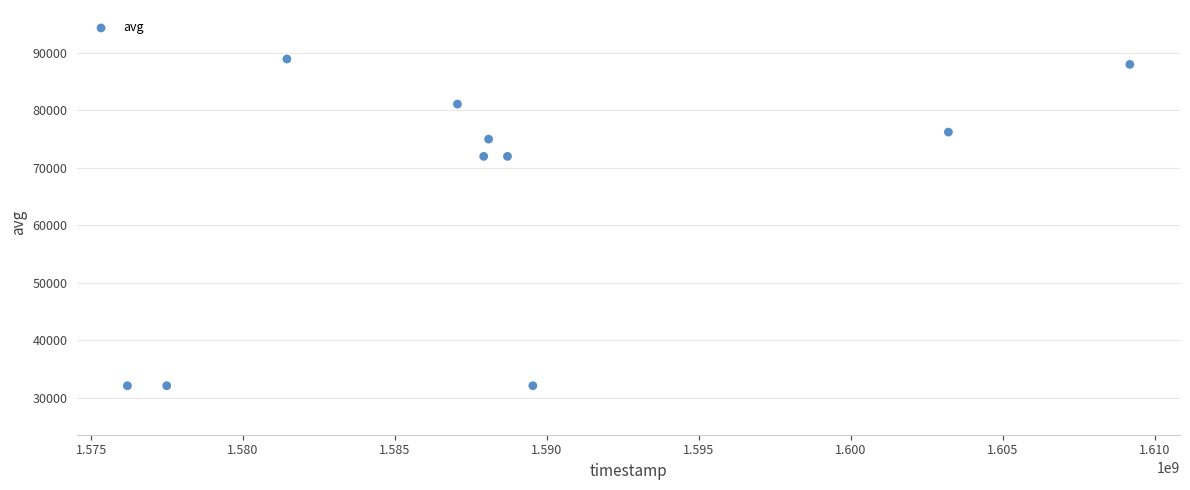

What is the average X value?

1588878060